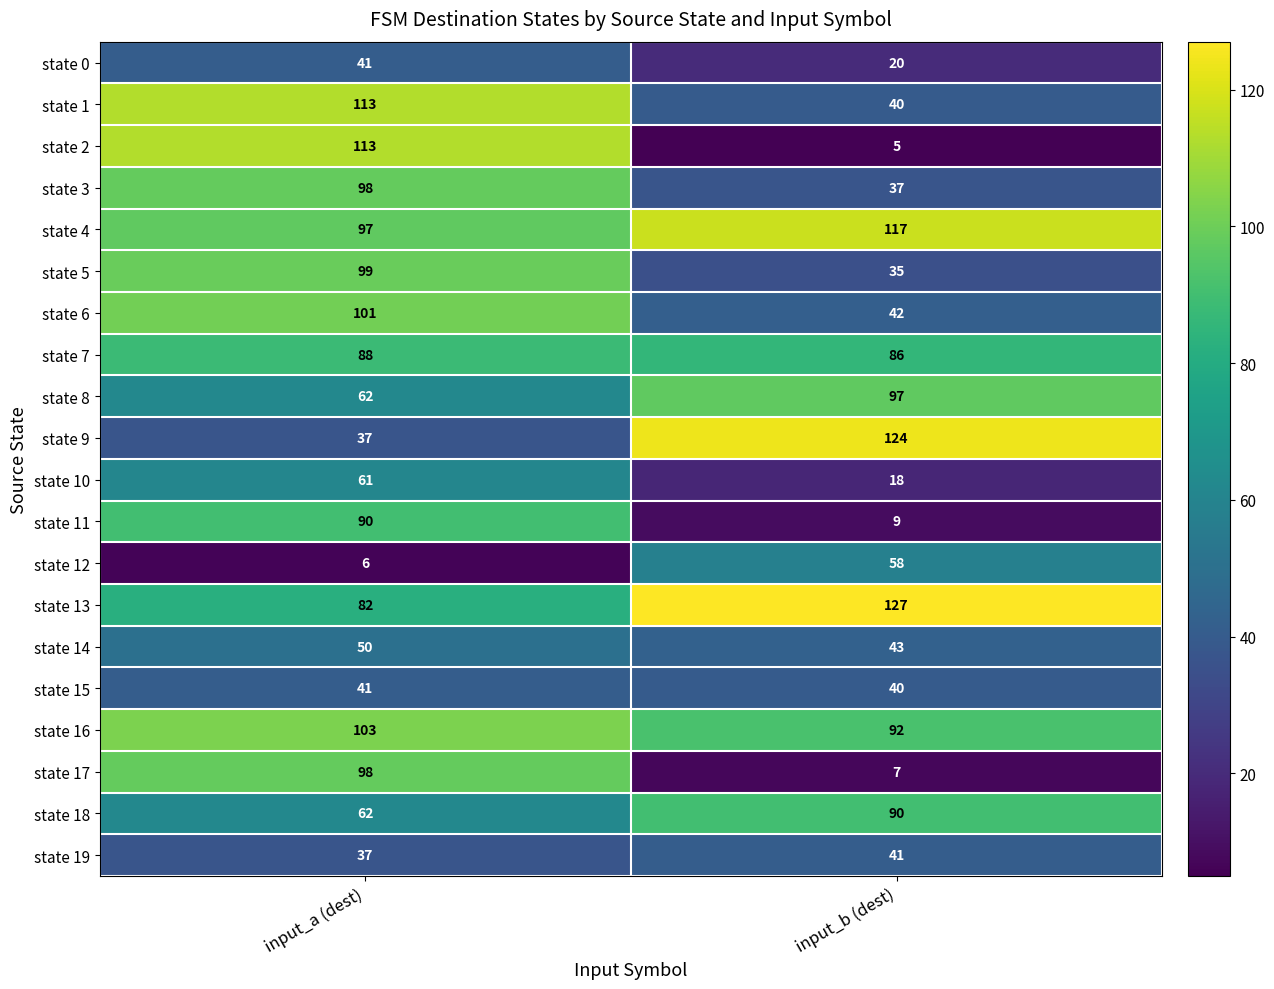

At which label is state 11 closest to 49?

input_b (dest)